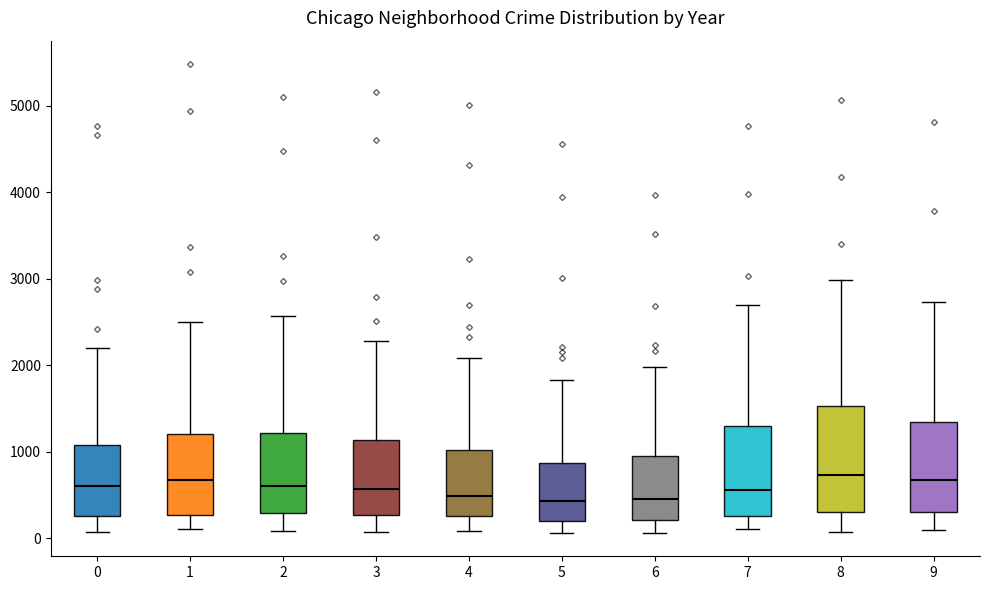

Reading left to right, transcribe this box plot: for each box, give where its median line is, the range the box spans, and where its two whiskers end, as read against the y-axis. The values are not printed on the chart, so give them approximately, as read against the axis.

0: median 600, box 300 to 1100, whiskers 100 to 2200
1: median 700, box 300 to 1200, whiskers 100 to 2500
2: median 600, box 300 to 1200, whiskers 100 to 2600
3: median 600, box 300 to 1100, whiskers 100 to 2300
4: median 500, box 300 to 1000, whiskers 100 to 2100
5: median 400, box 200 to 900, whiskers 100 to 1800
6: median 500, box 200 to 900, whiskers 100 to 2000
7: median 600, box 300 to 1300, whiskers 100 to 2700
8: median 700, box 300 to 1500, whiskers 100 to 3000
9: median 700, box 300 to 1300, whiskers 100 to 2700